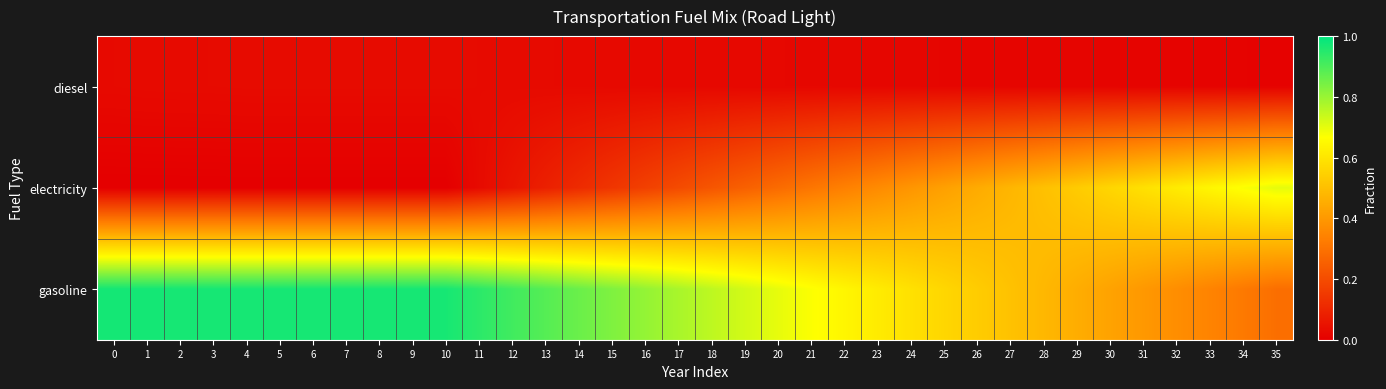

At how many categories does at least one series exceed 0?

36